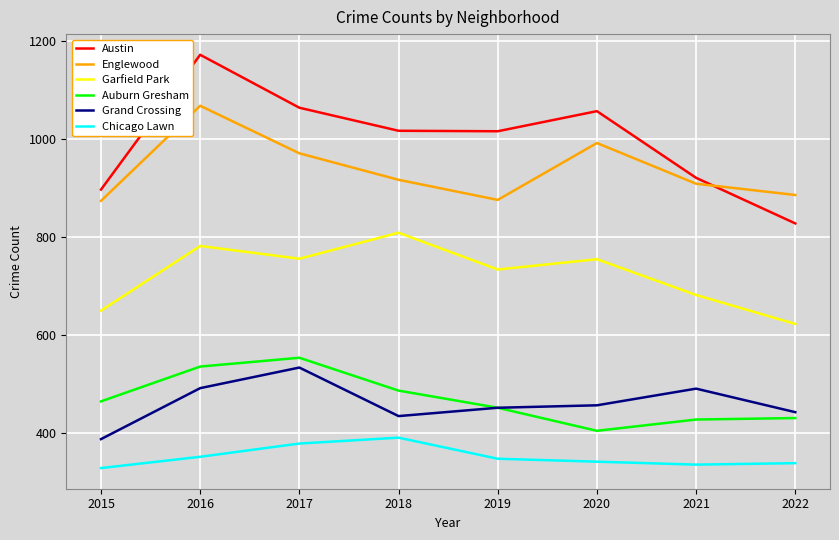

In Grand Crossing, how many points are lower than both neighbors (excluding endpoints)?

1